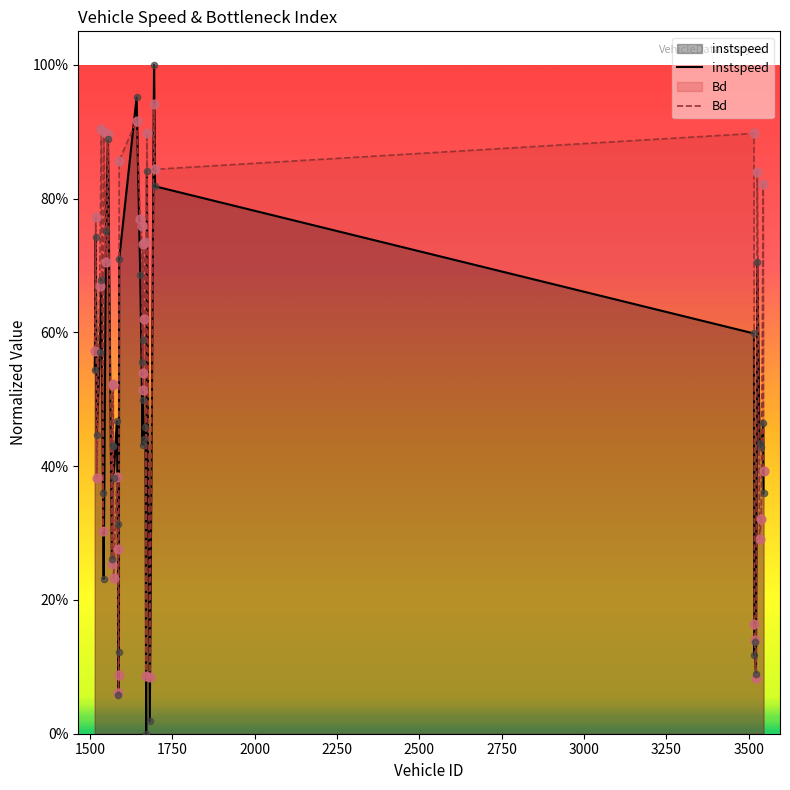

Which series has the largest total across all categories?

Bd